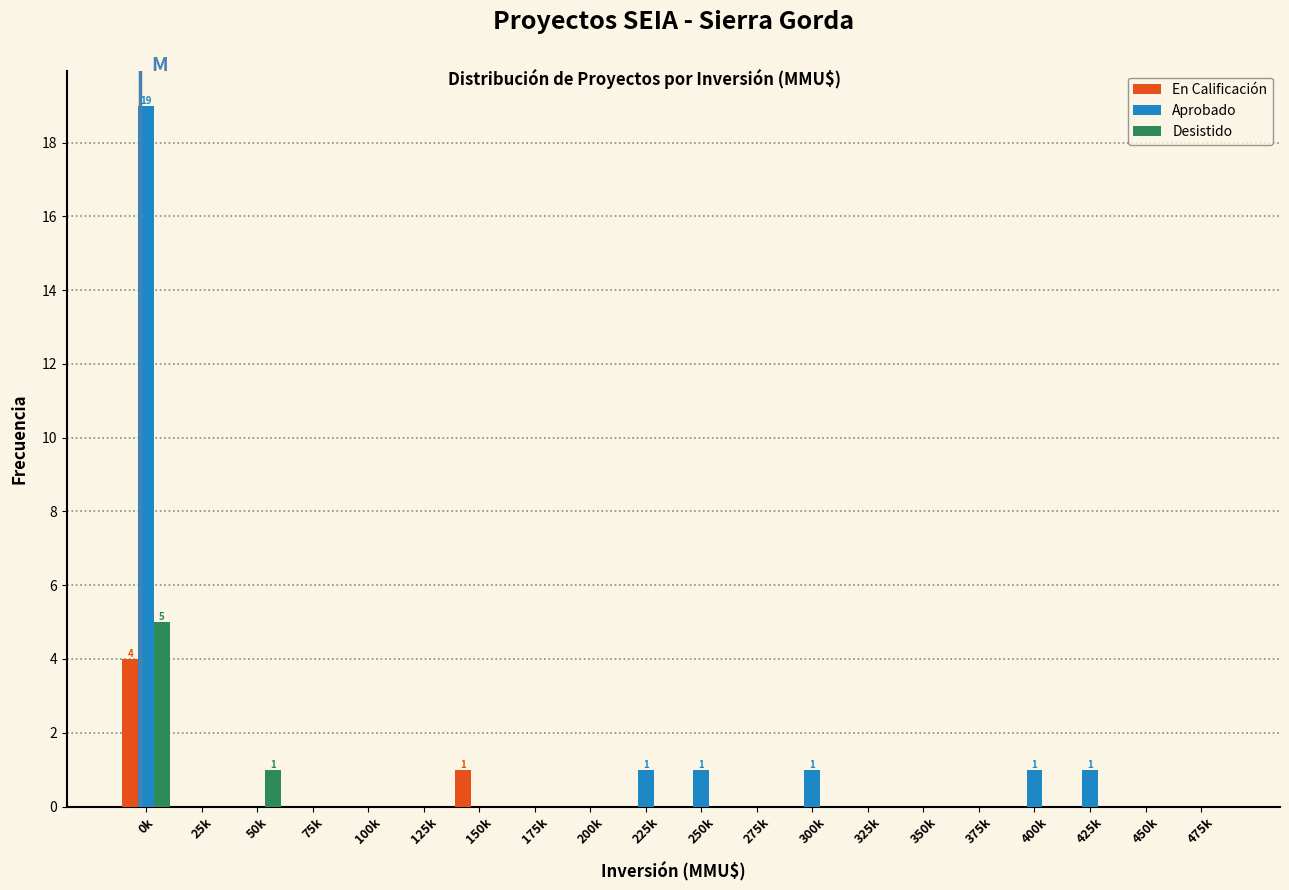

Which series has the largest total across all categories?

Aprobado